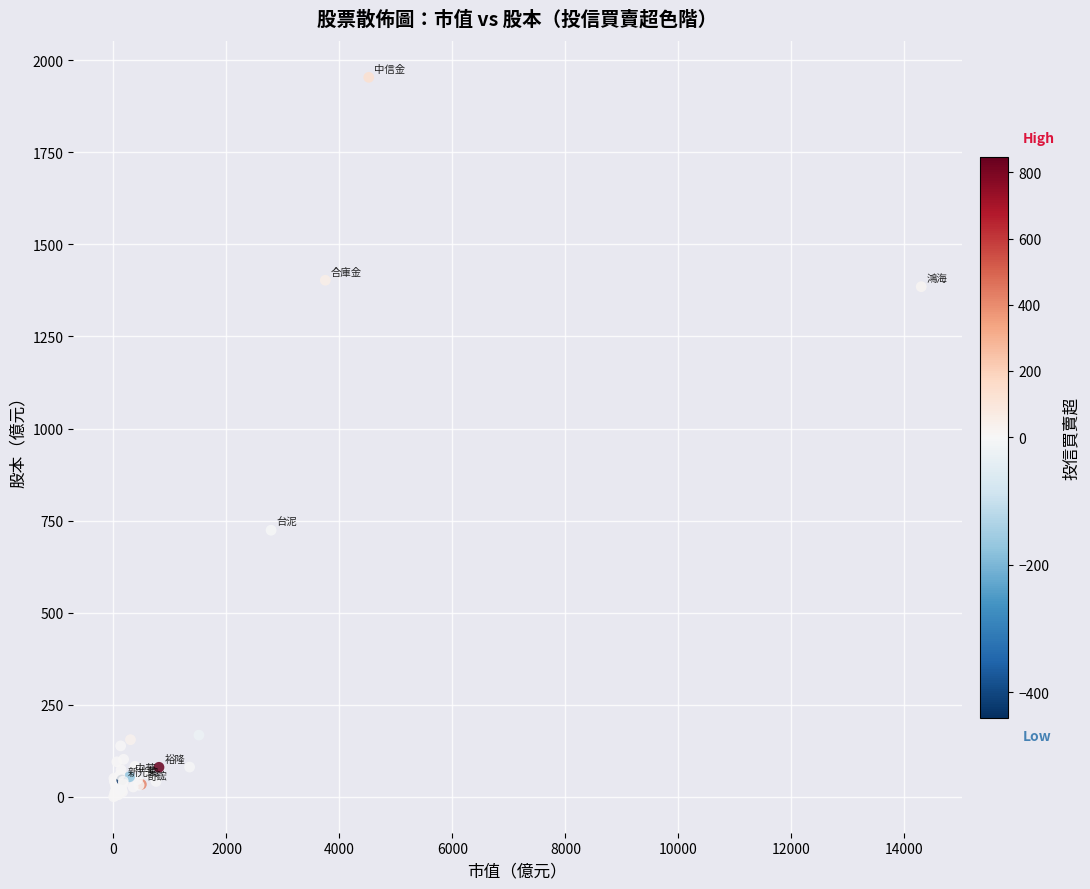

What Y value in the scatter plot is closest to 976?

723.8